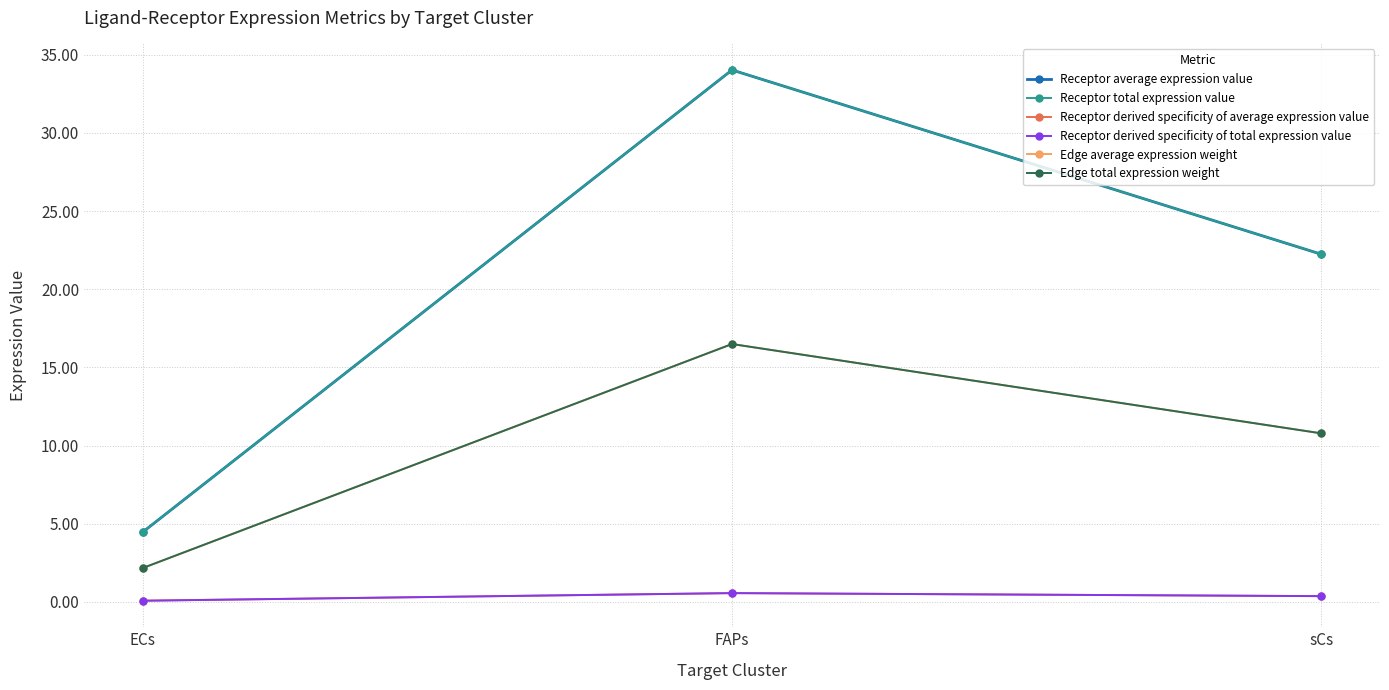

The value of Receptor average expression value at FAPs is 52.4. True or false?

False